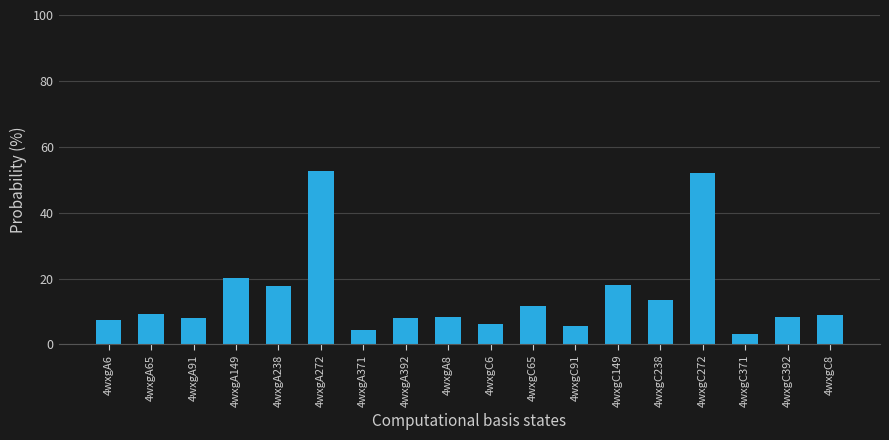

What is the average value?

14.6